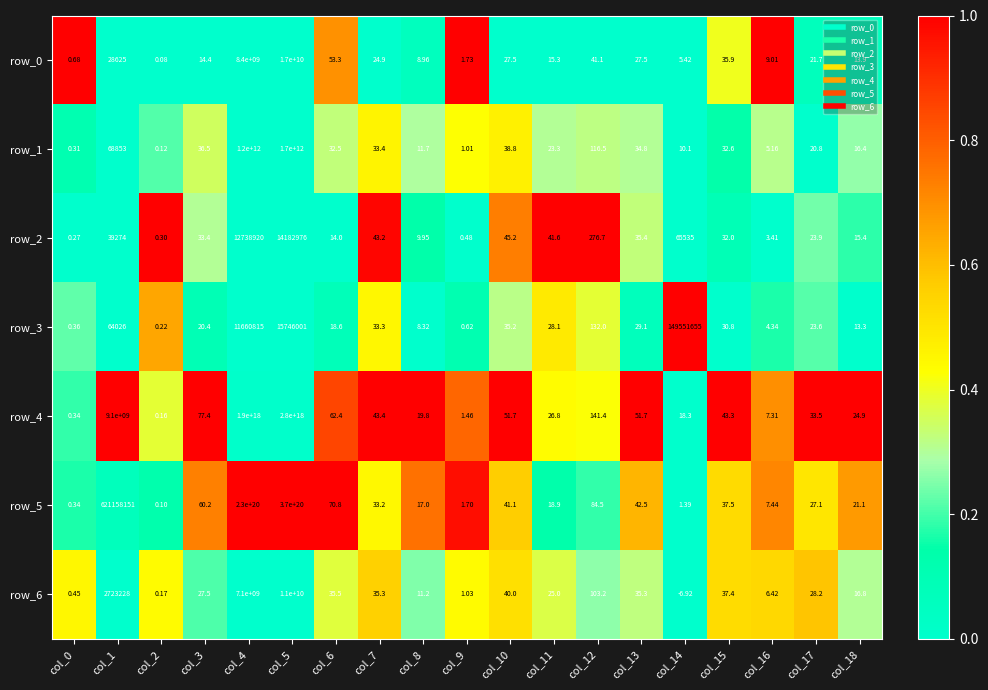

Is the value of row_1 at col_5 greater than the value of row_3 at col_6?

Yes